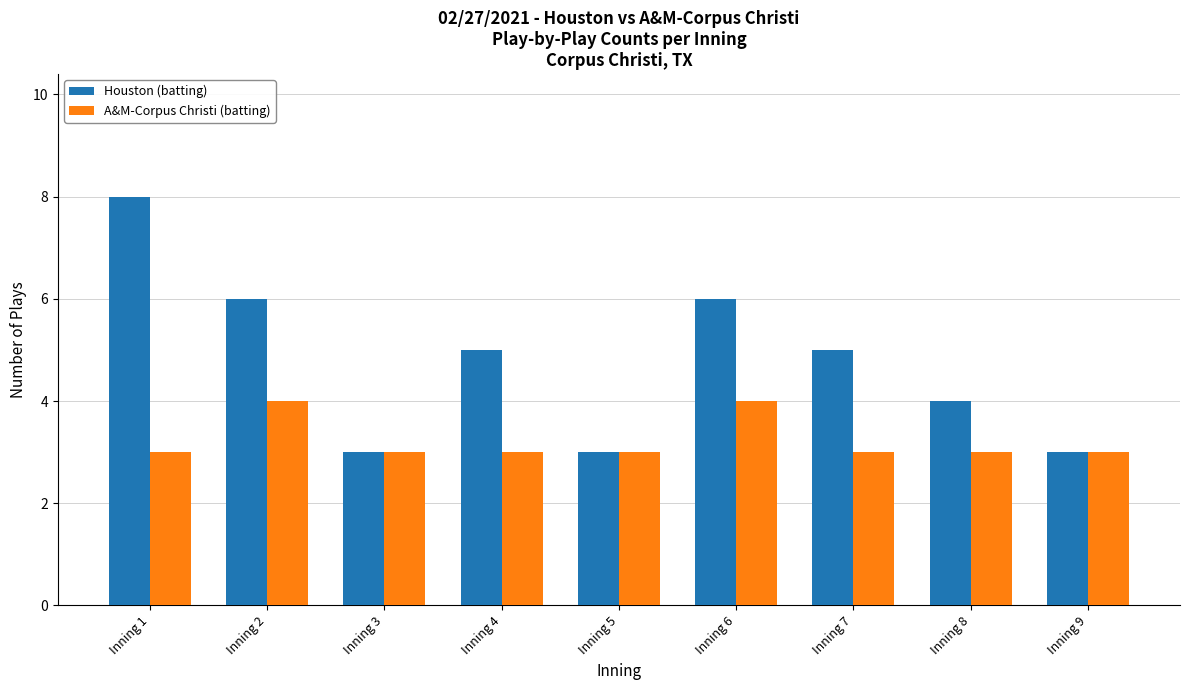

How many series are shown in this chart?

2